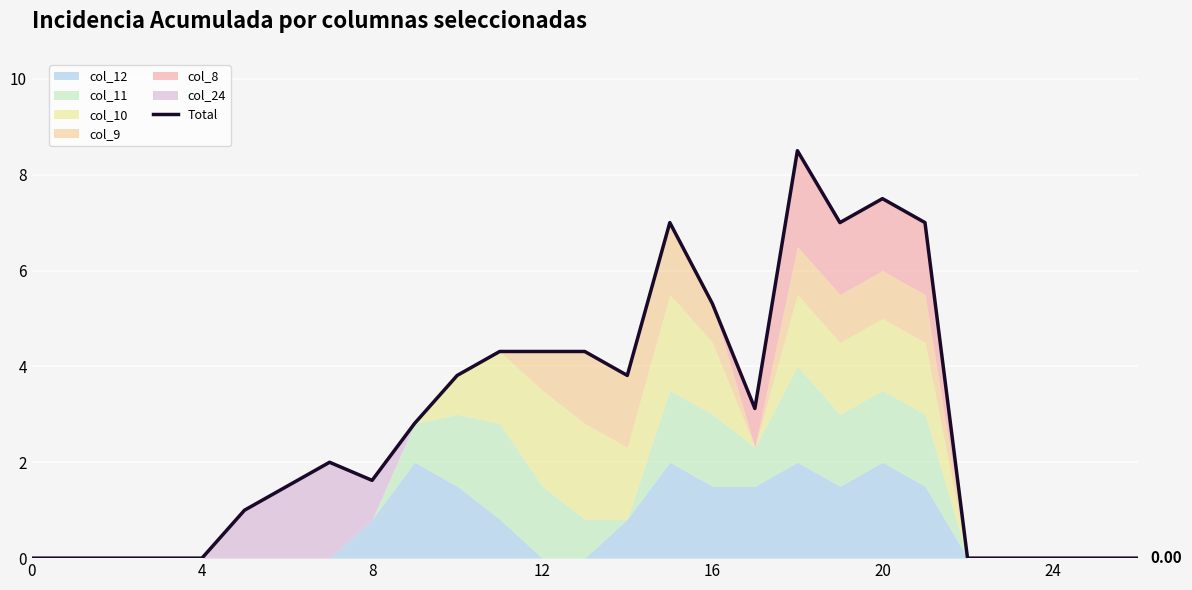

What is the difference between the second highest and second lowest values?

7.5